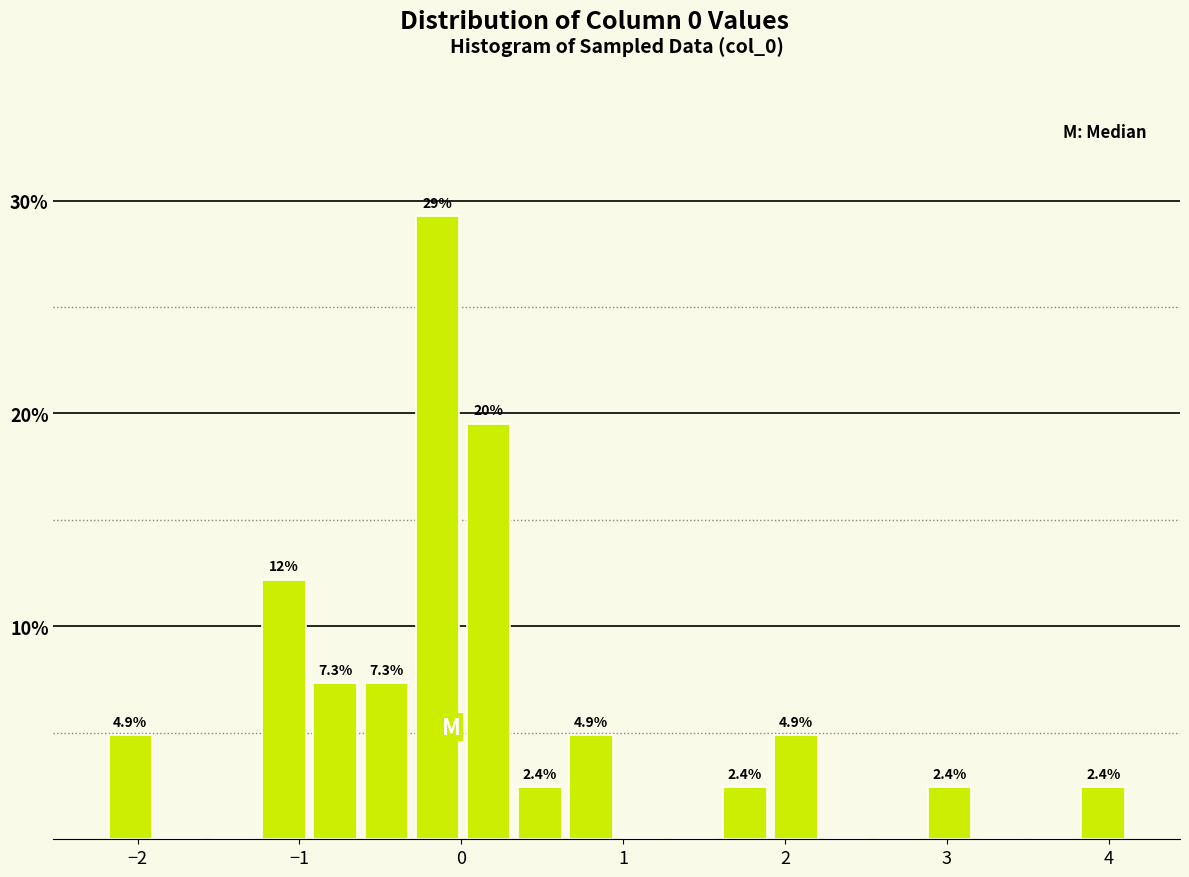

Around what value on the x-axis is the tallest bar? Give the approximate position of its centre, as read against the axis.

-0.1